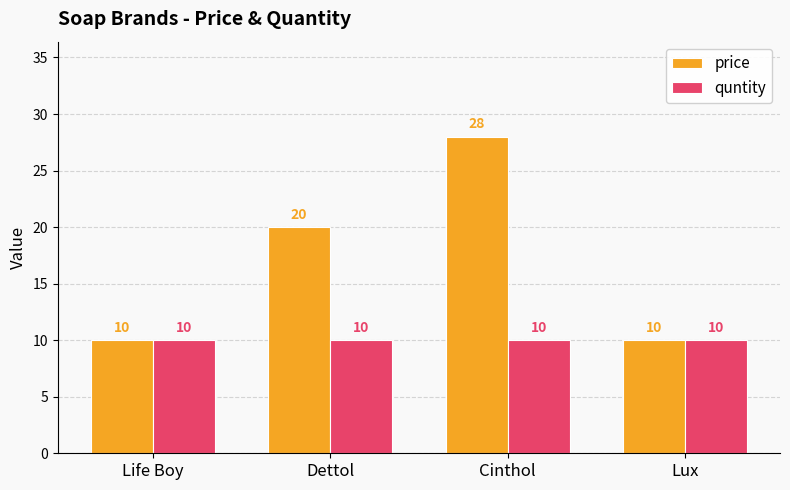

Reading right to left, list all the values displayed in this chart.

price: 10	28	20	10
quntity: 10	10	10	10